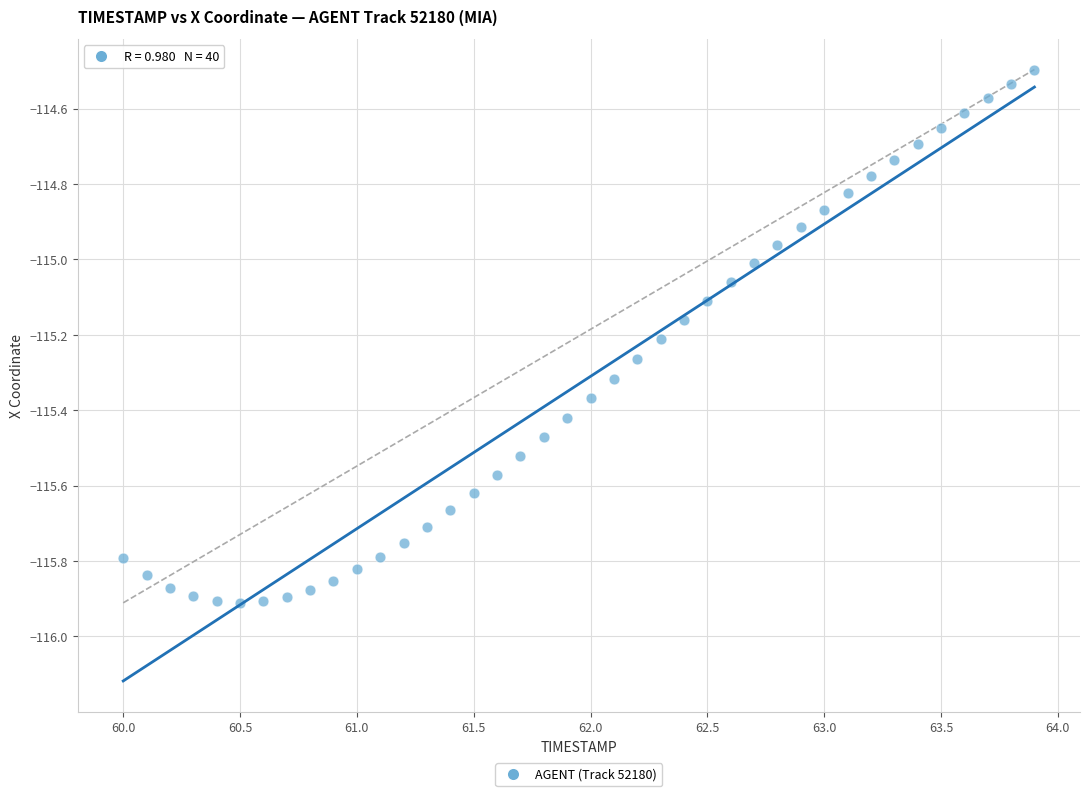

What is the range of X values (max minus min)?

3.9